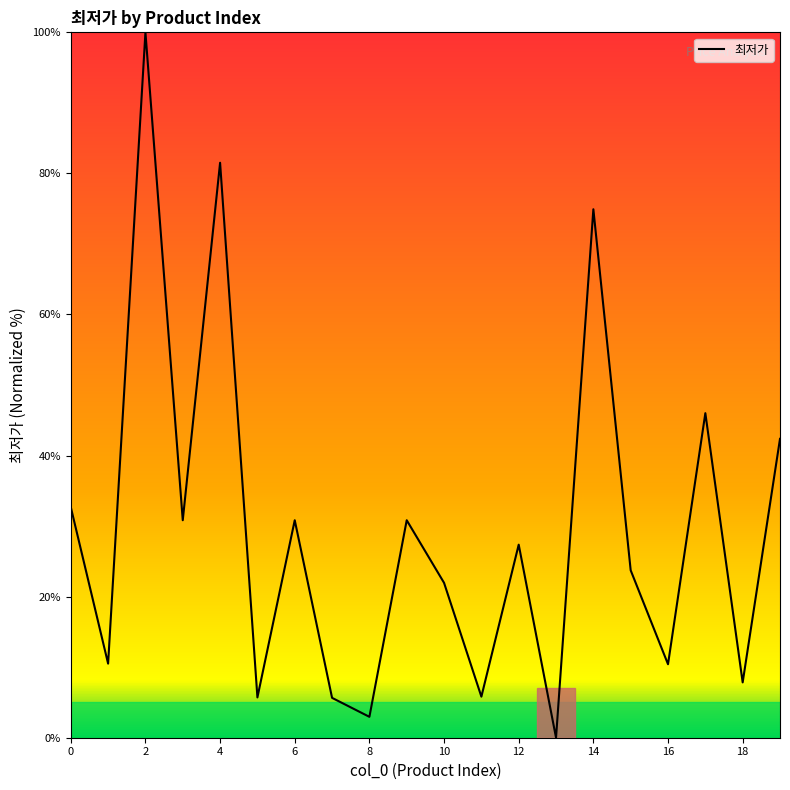

How many values are below 27?

10